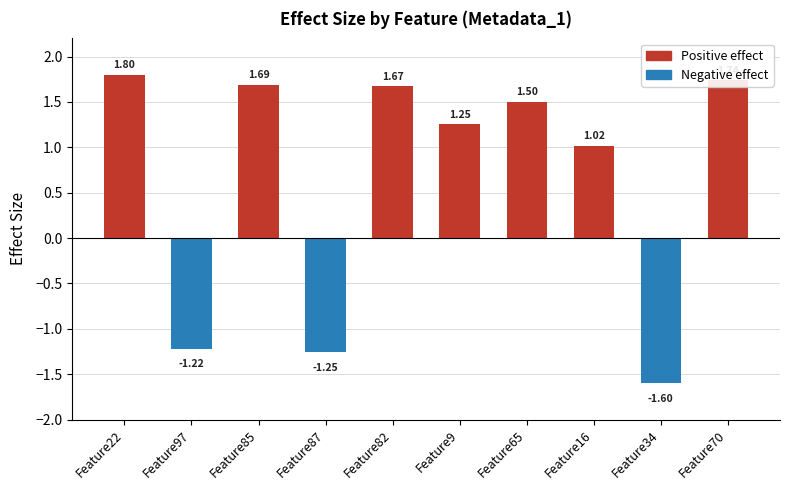

What is the label of the 7th bar from the left?

Feature65